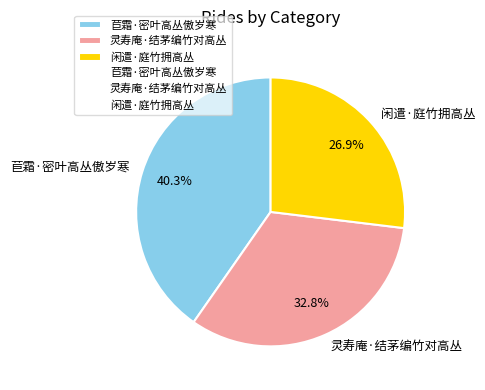

What is the smallest slice in the pie chart?

闲遣·庭竹拥高丛